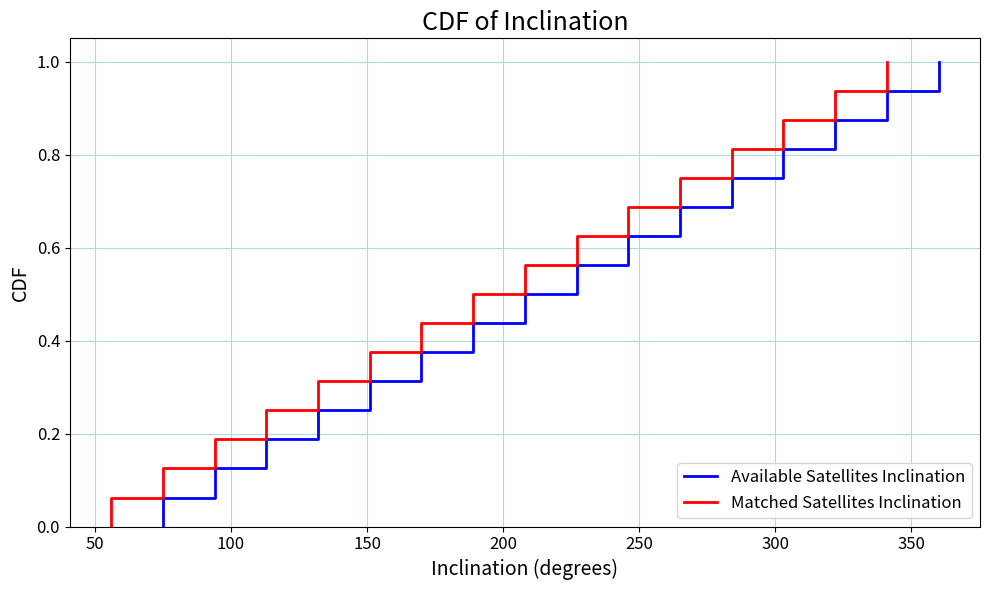

True or false: Available Satellites Inclination and Matched Satellites Inclination intersect in this chart.

False